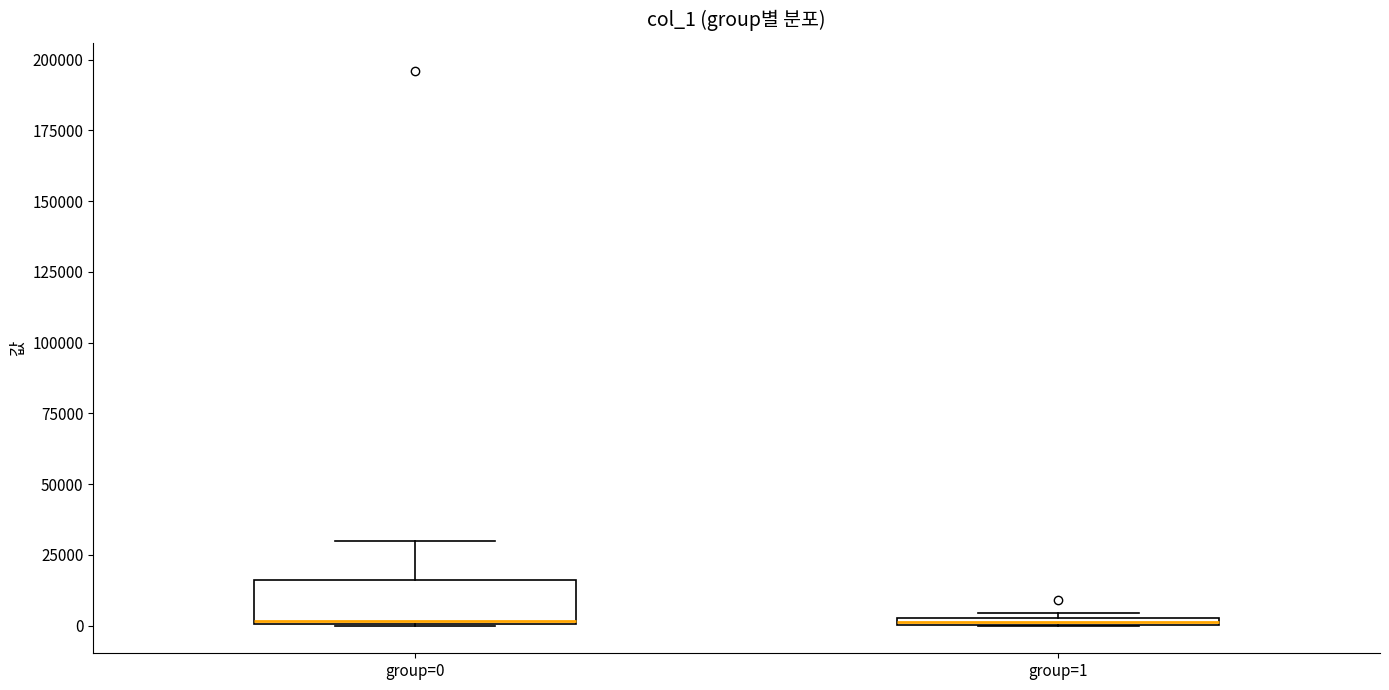

Comparing the boxes themselves (not the whiskers), which one is the tallest?

group=0